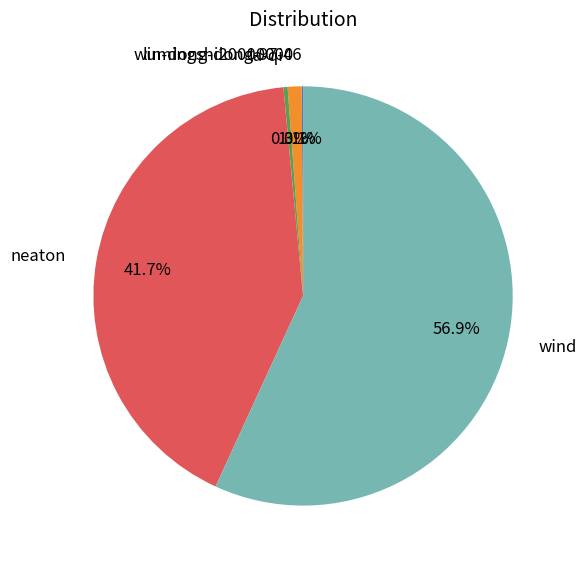

Is it true that neaton is 42% of the pie?

True